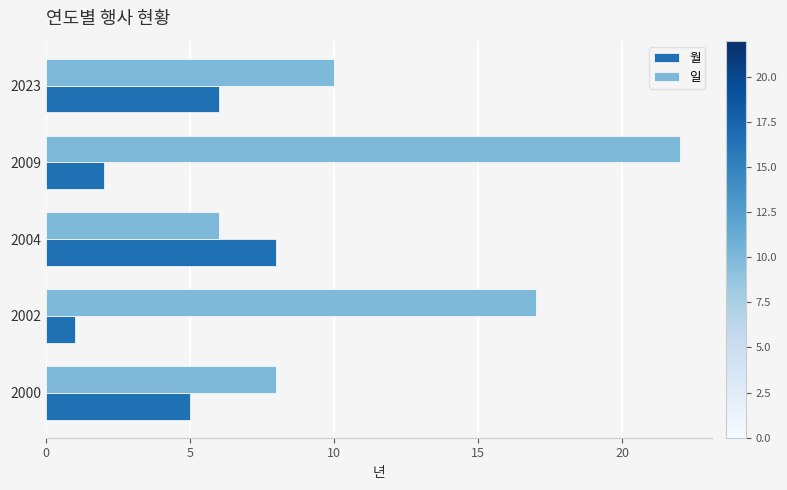

At 2004, list the series in order from smallest to largest.

일, 월